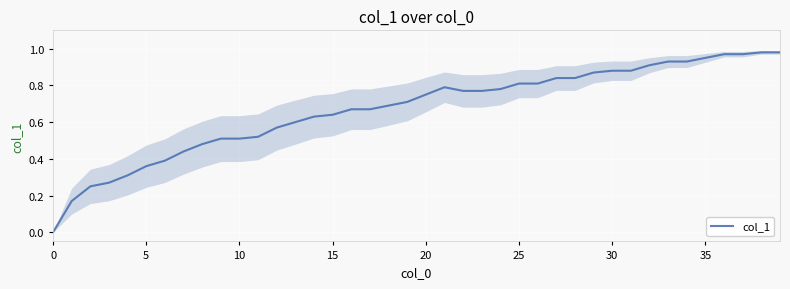

Is this an area chart (filled region under the line)?

No